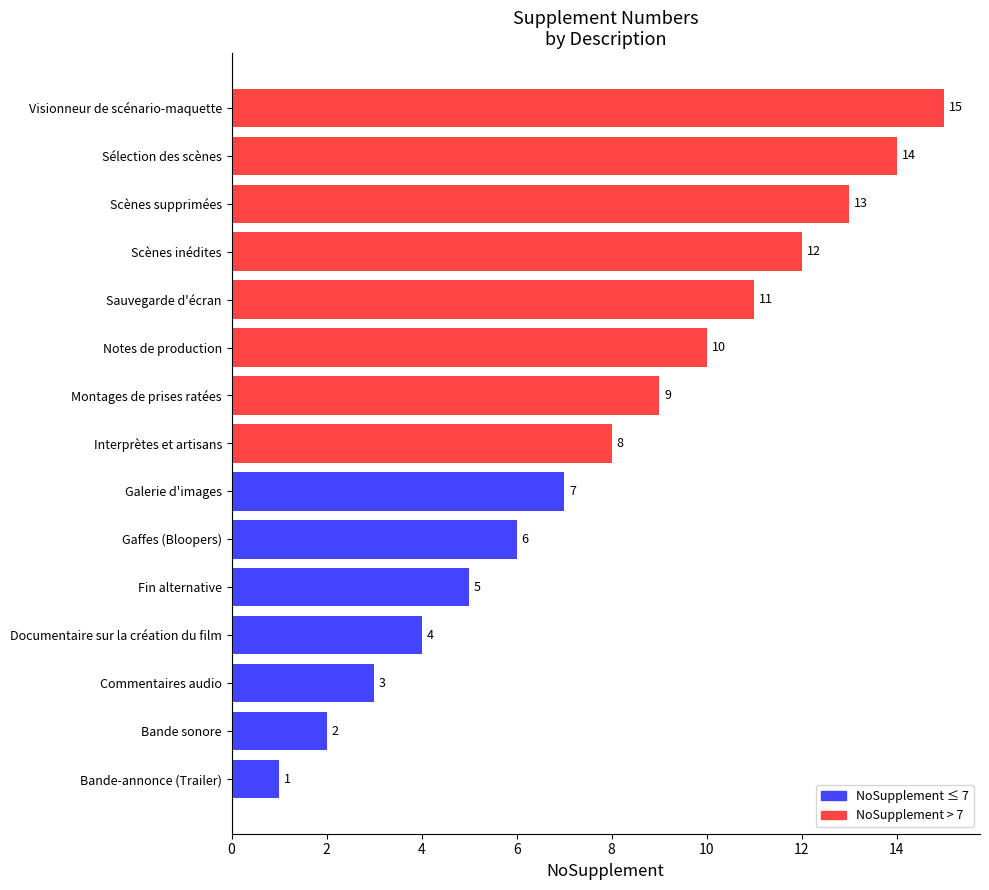

Rank the categories by value from lowest to highest.

Bande-annonce (Trailer), Bande sonore, Commentaires audio, Documentaire sur la création du film, Fin alternative, Gaffes (Bloopers), Galerie d'images, Interprètes et artisans, Montages de prises ratées, Notes de production, Sauvegarde d'écran, Scènes inédites, Scènes supprimées, Sélection des scènes, Visionneur de scénario-maquette